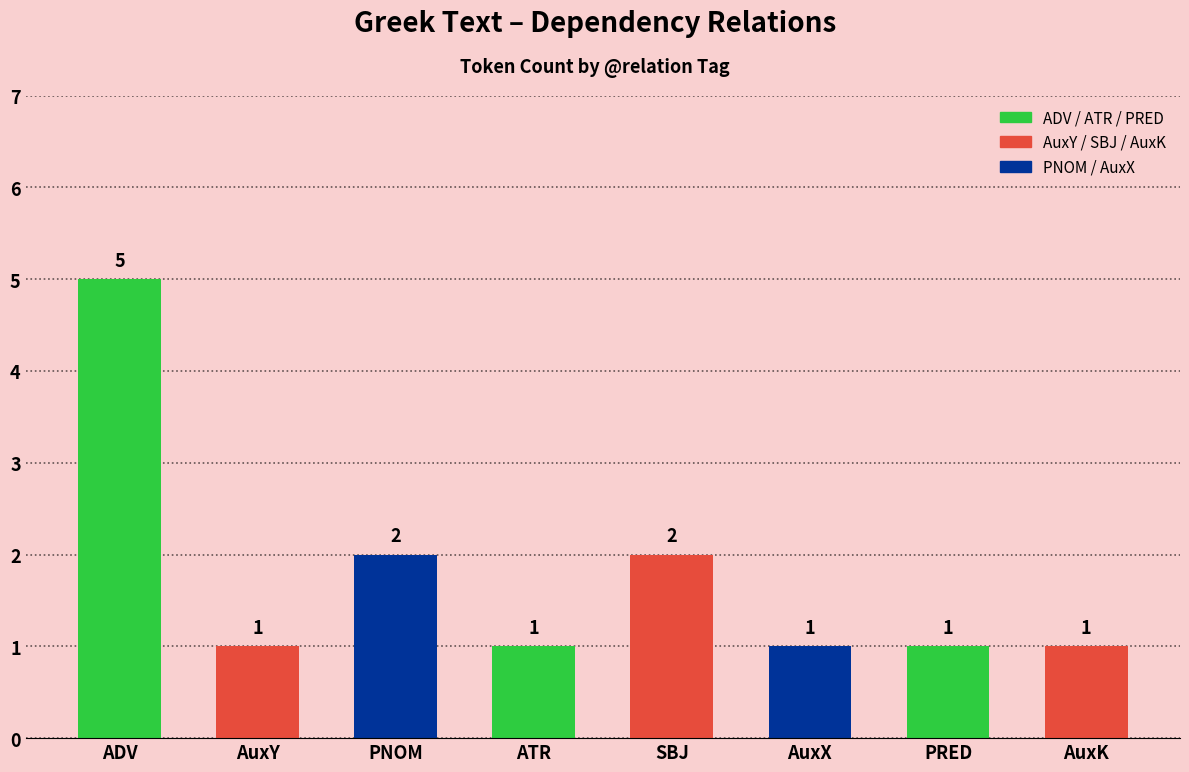

What is the greatest value displayed?

5